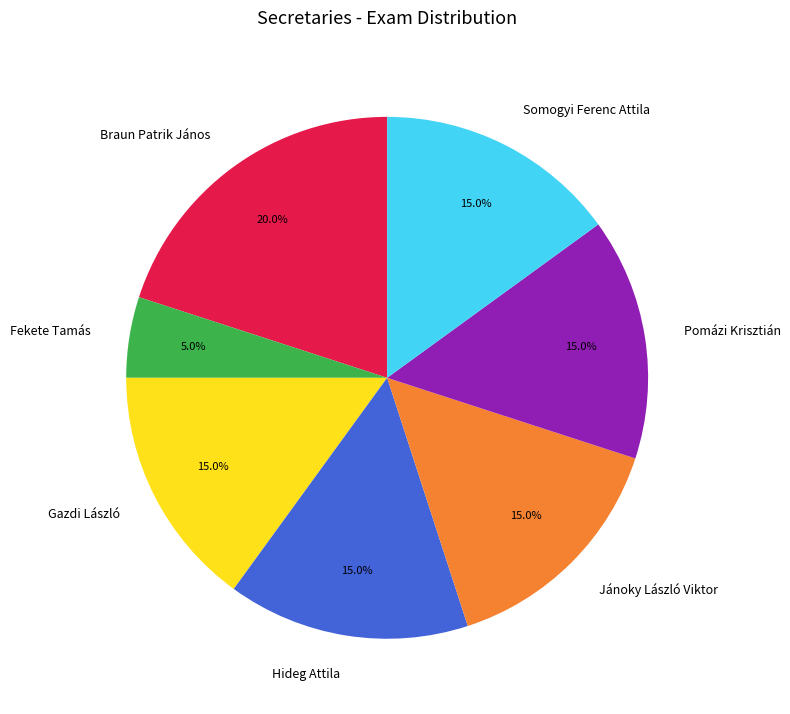

Is Hideg Attila the majority of the pie?

No